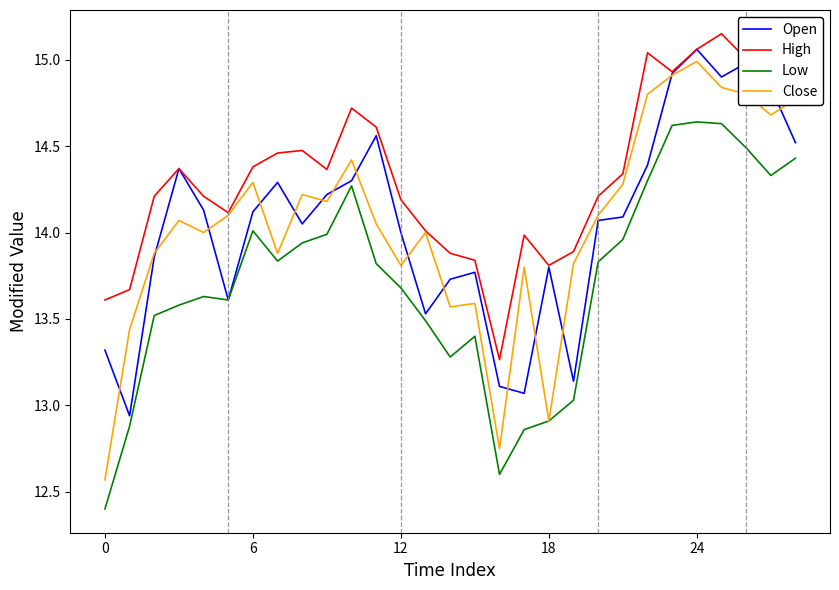

Which series has the widest spread of values?

Close